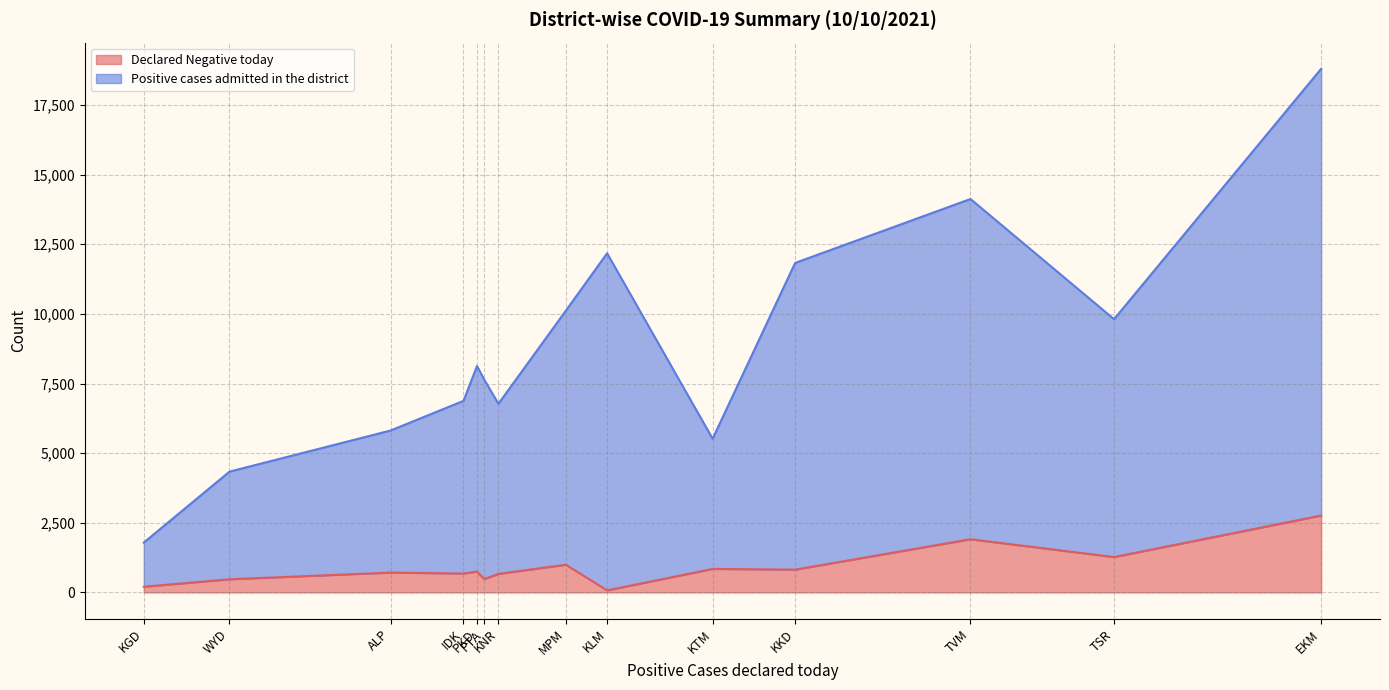

At which category is the sum across all series the highest?

EKM